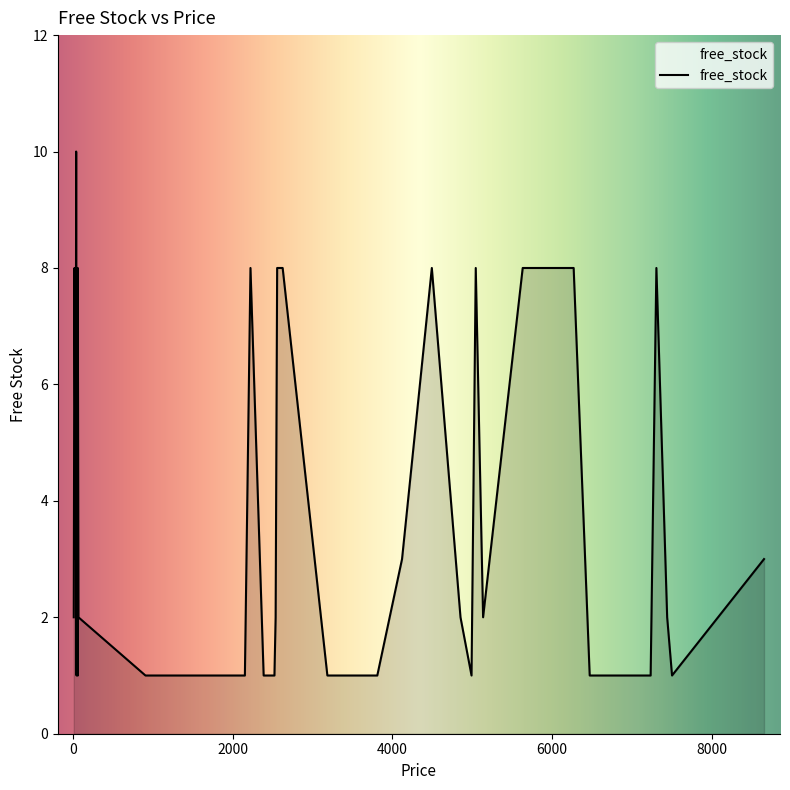

What is the approximate value at 24?

1